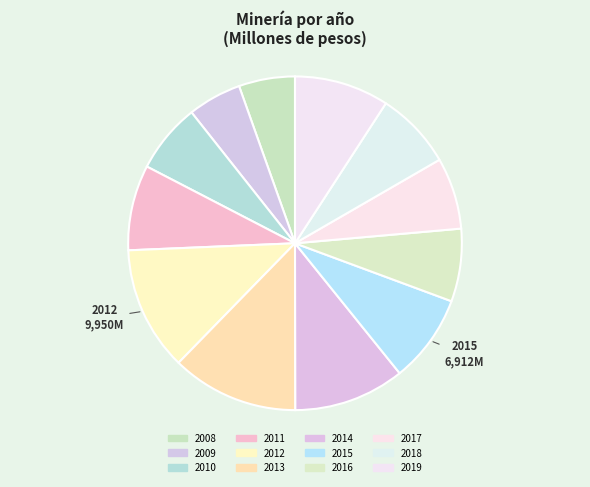

Which category has the biggest portion of the pie?

2013